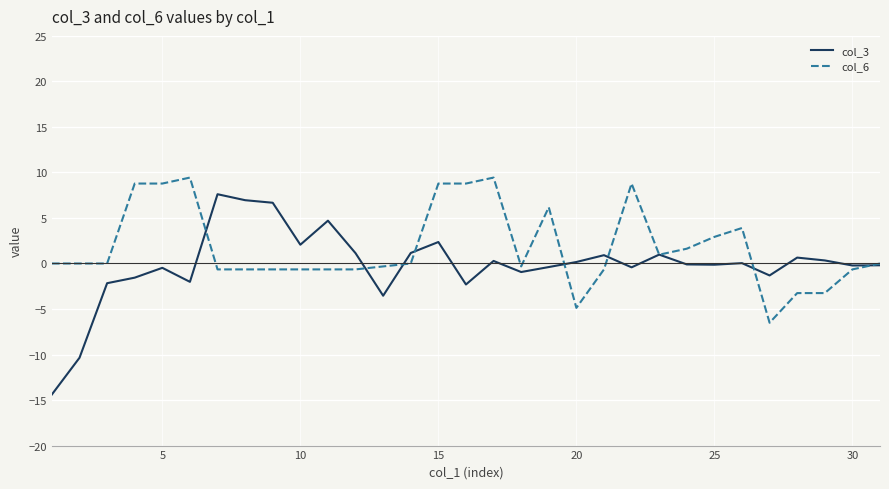

Which series has the widest spread of values?

col_3